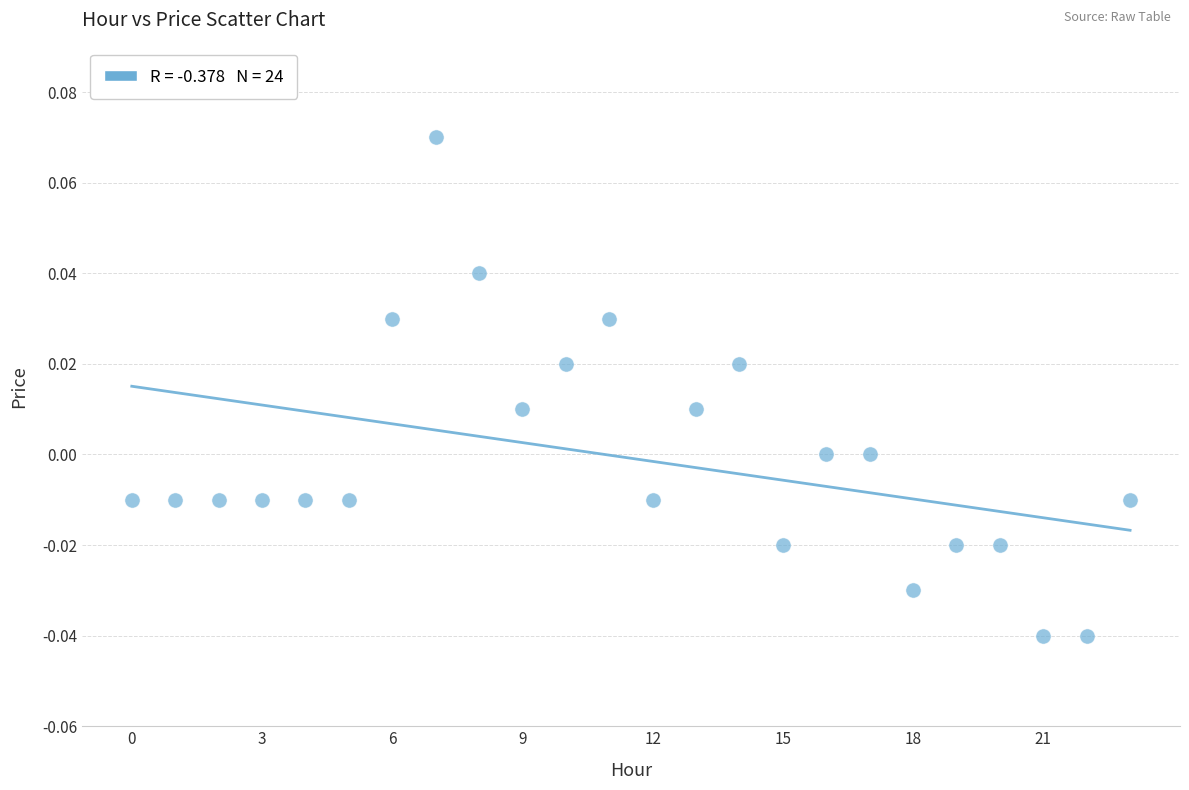

How many data points are displayed?

24